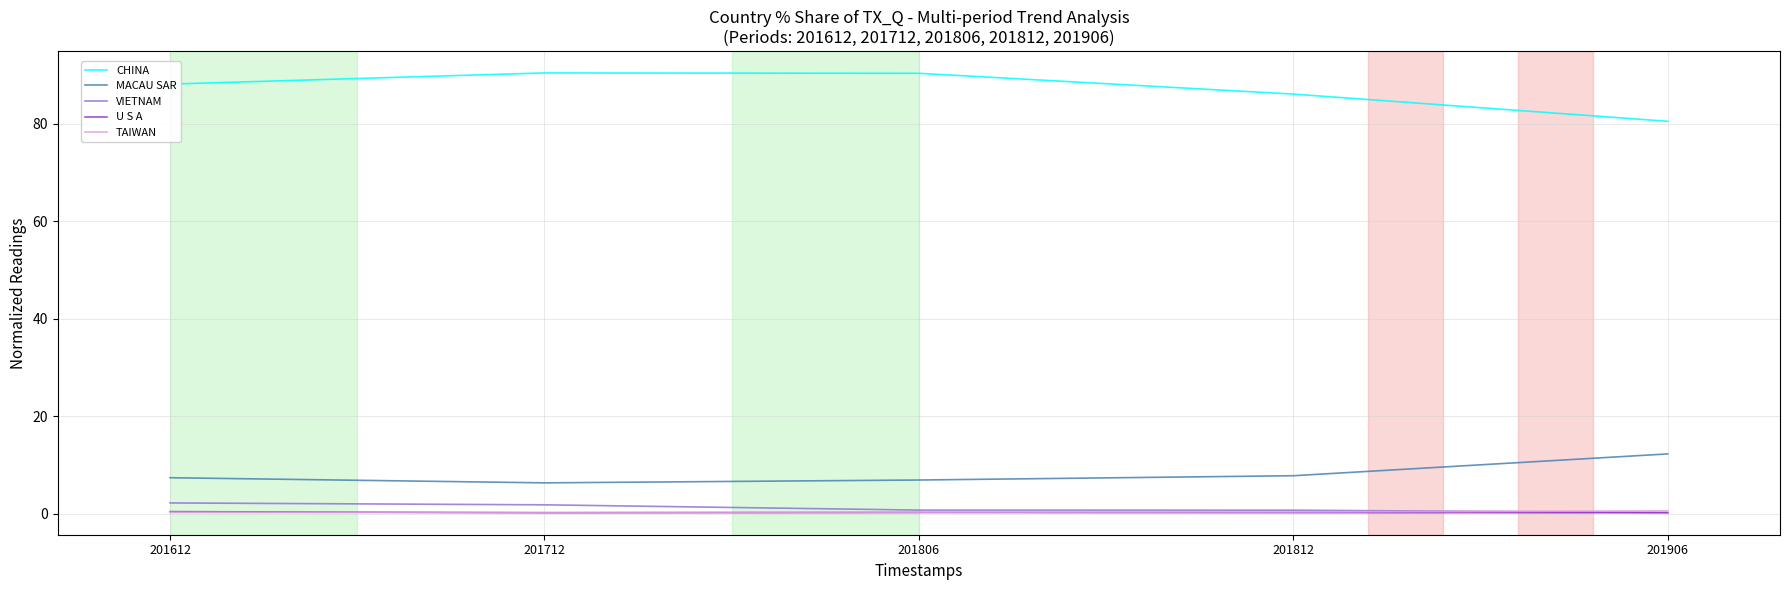

How many values in the CHINA series are below 88?

2